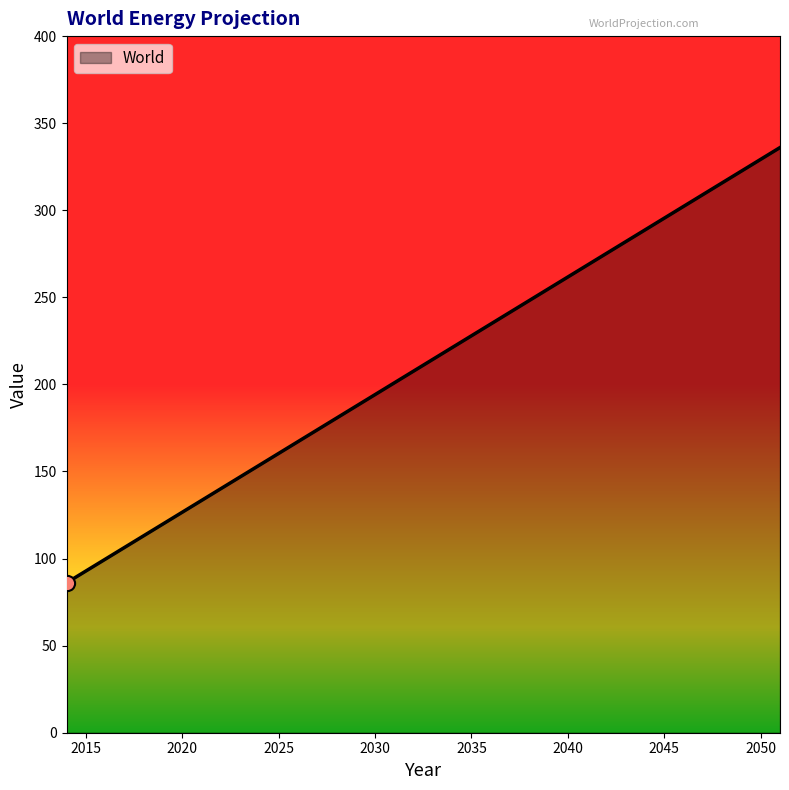

What is the difference between the maximum and minimum values?

249.9